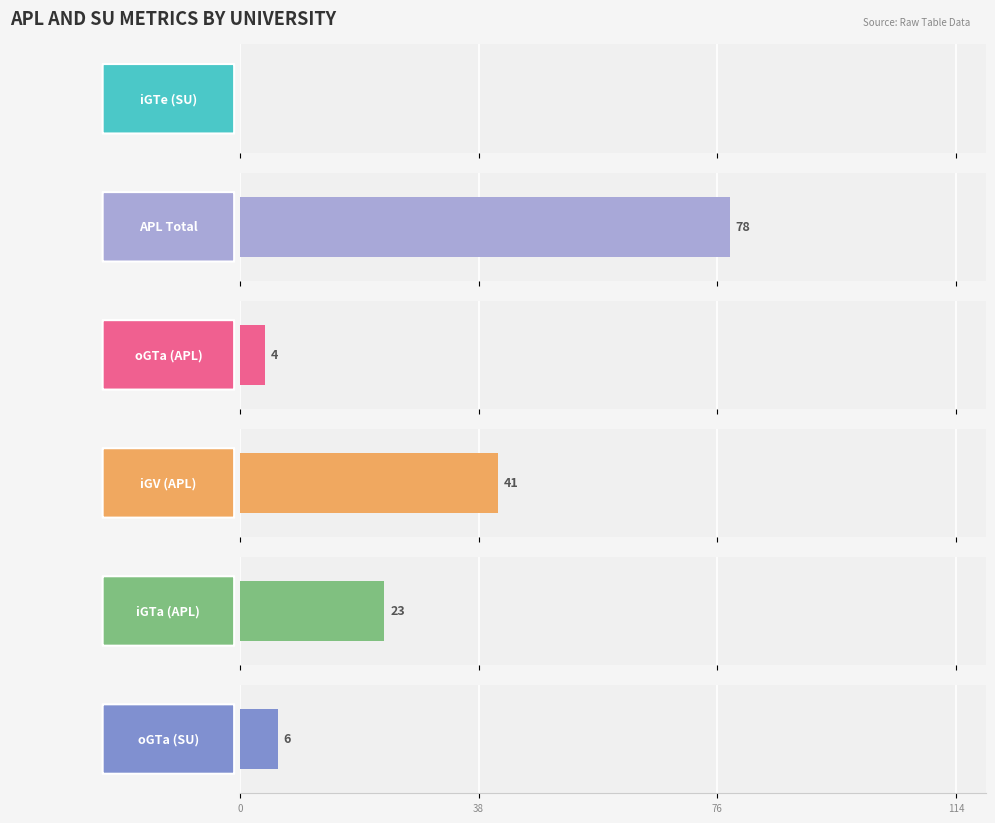

The value of oGTa (SU) at NIBM is -3. True or false?

False